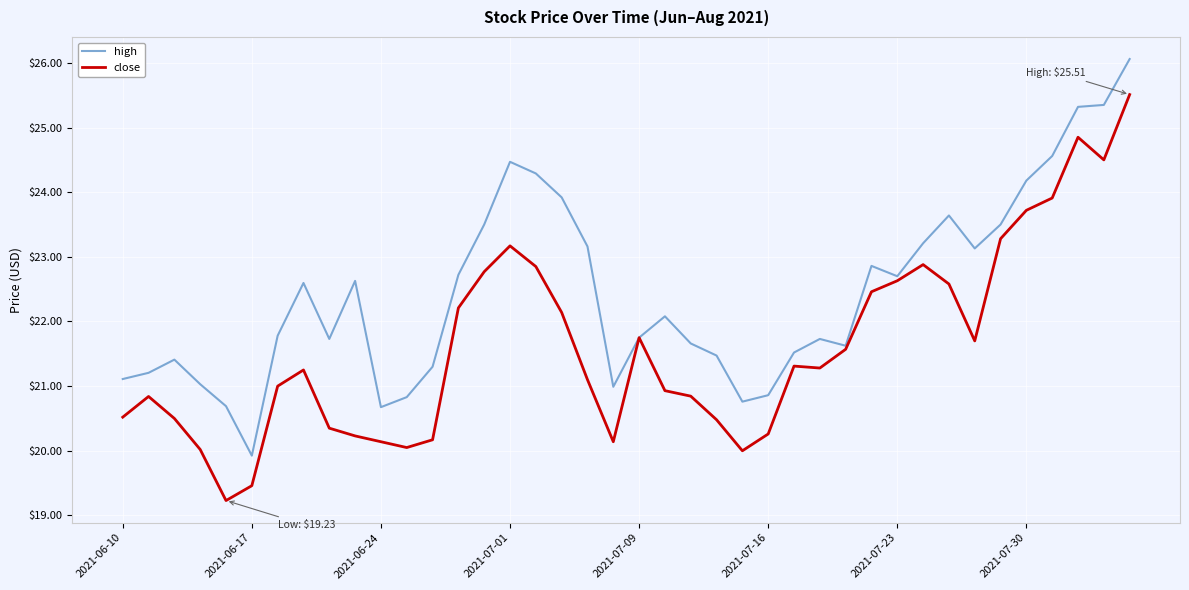

List the series in order of their overall mean, highest first.

high, close